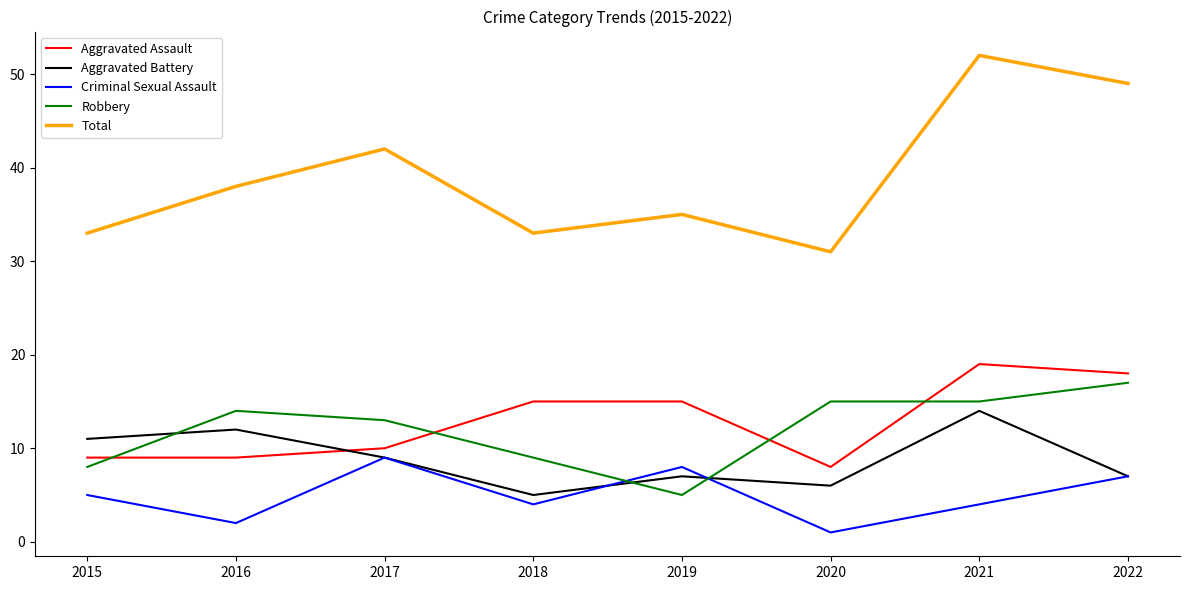

How many series are shown in this chart?

5